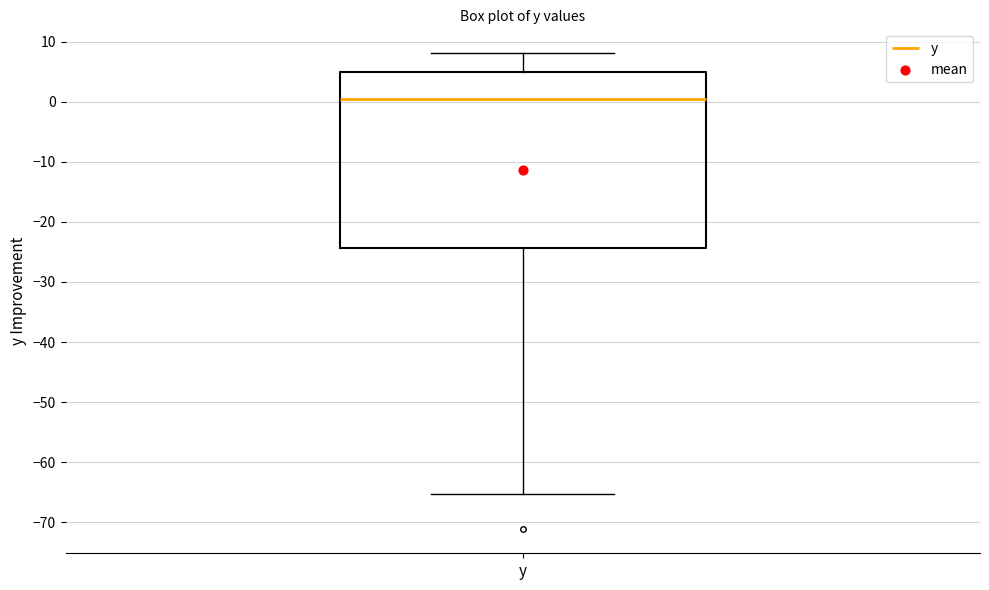

Transcribe this box plot: give where the median line is, the range the box spans, and where the two whiskers end, as read against the y-axis. The values are not printed on the chart, so give them approximately, as read against the axis.

median 0, box -24 to 5, whiskers -65 to 8